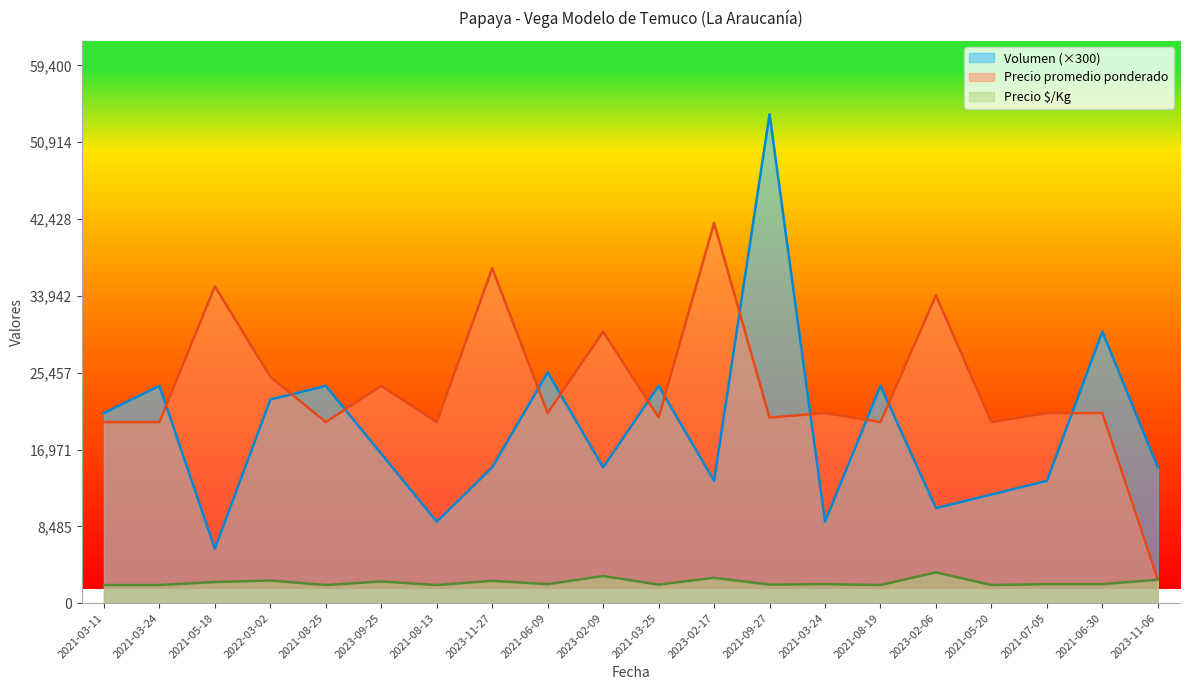

Which series has the largest total across all categories?

Precio promedio ponderado